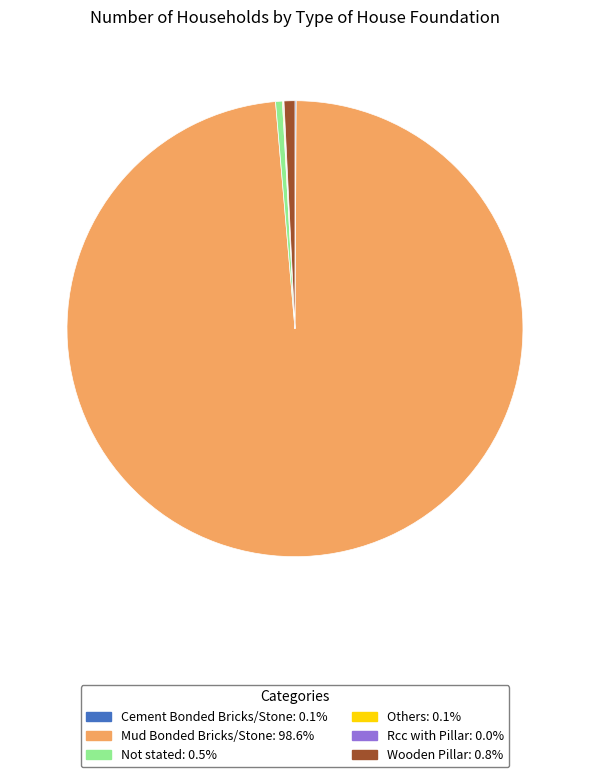

Which category has the biggest portion of the pie?

Mud Bonded Bricks/Stone